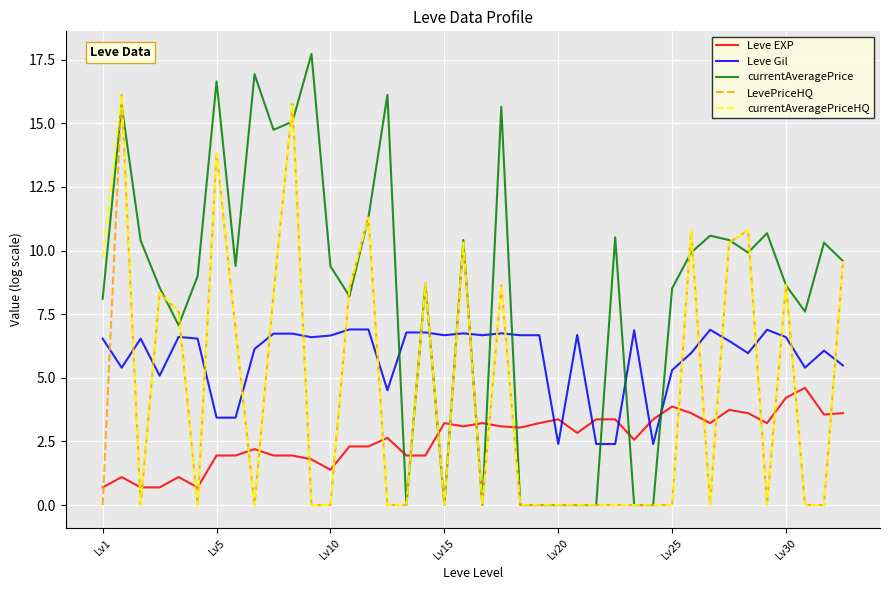

True or false: currentAveragePrice has more than 0 interior local peaks.

True